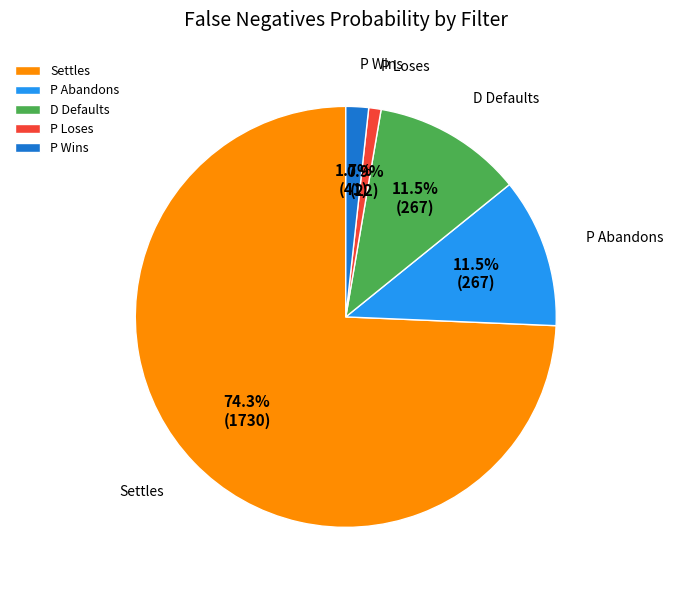

Which category has the biggest portion of the pie?

Settles